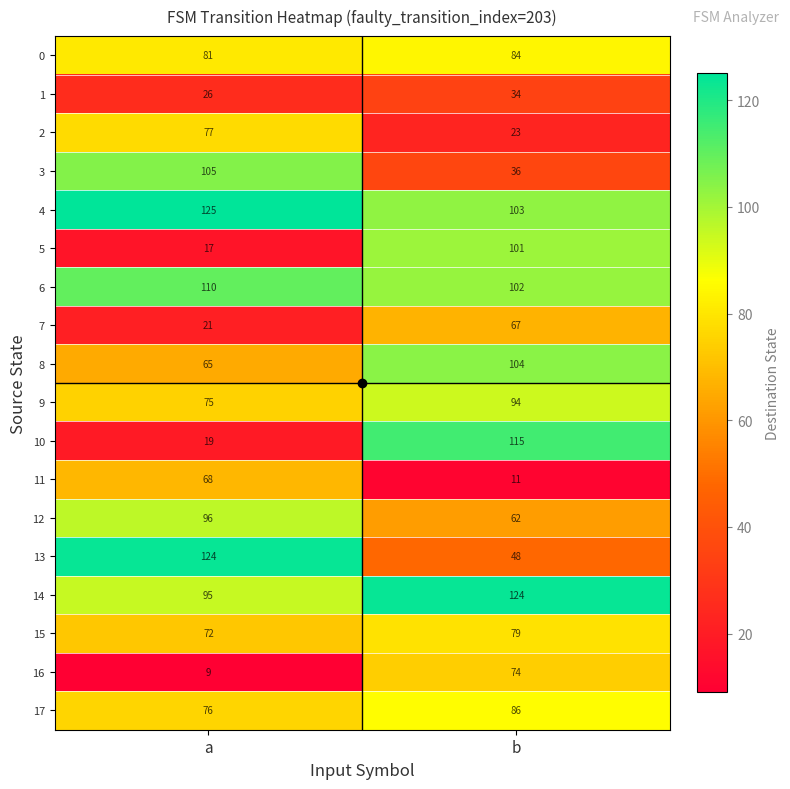

Is it true that 5 equals 17 at a?

True